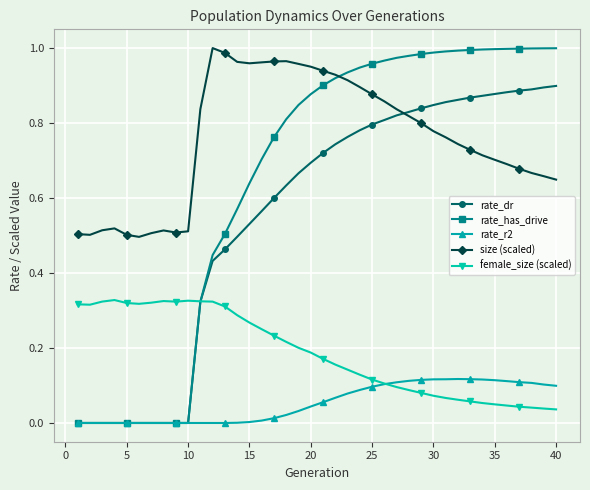

True or false: rate_dr and size (scaled) intersect in this chart.

True